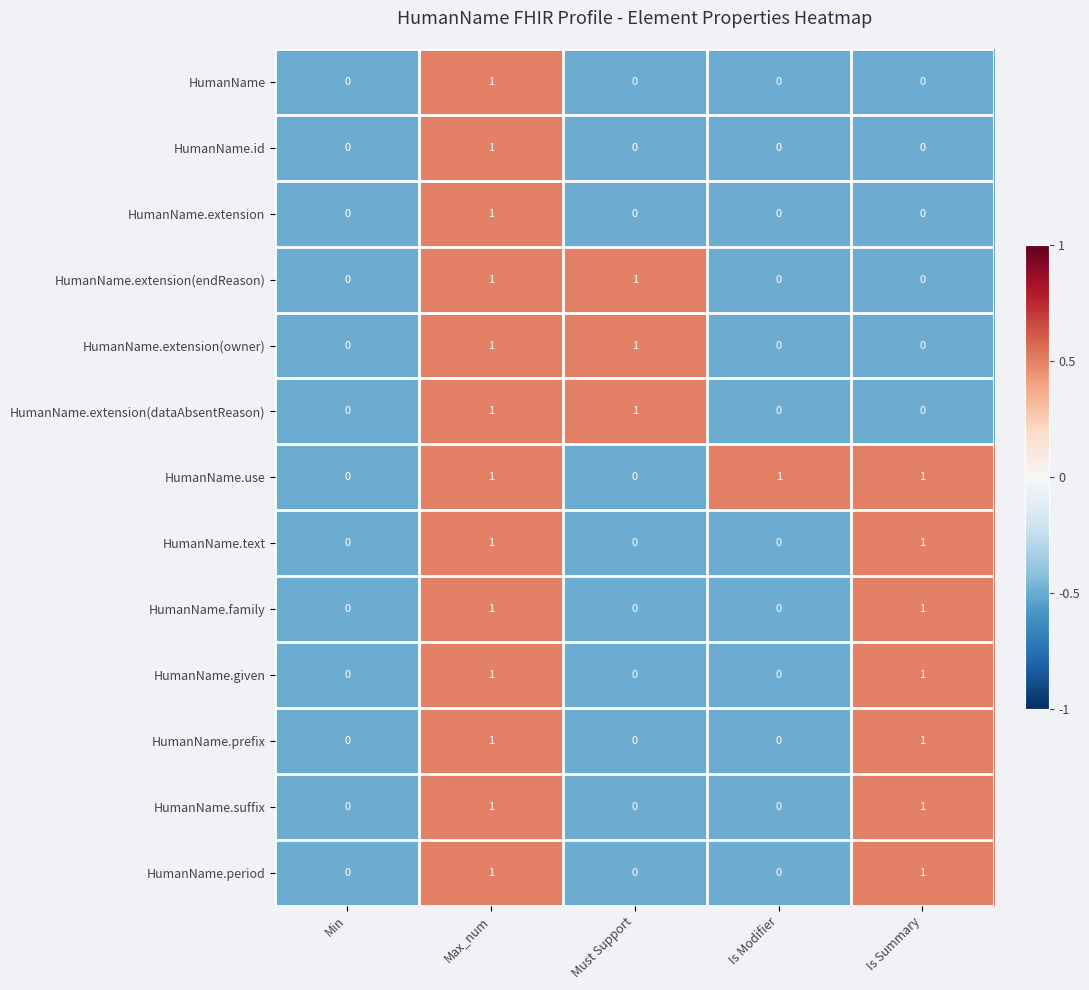

Which series has the largest total across all categories?

HumanName.use